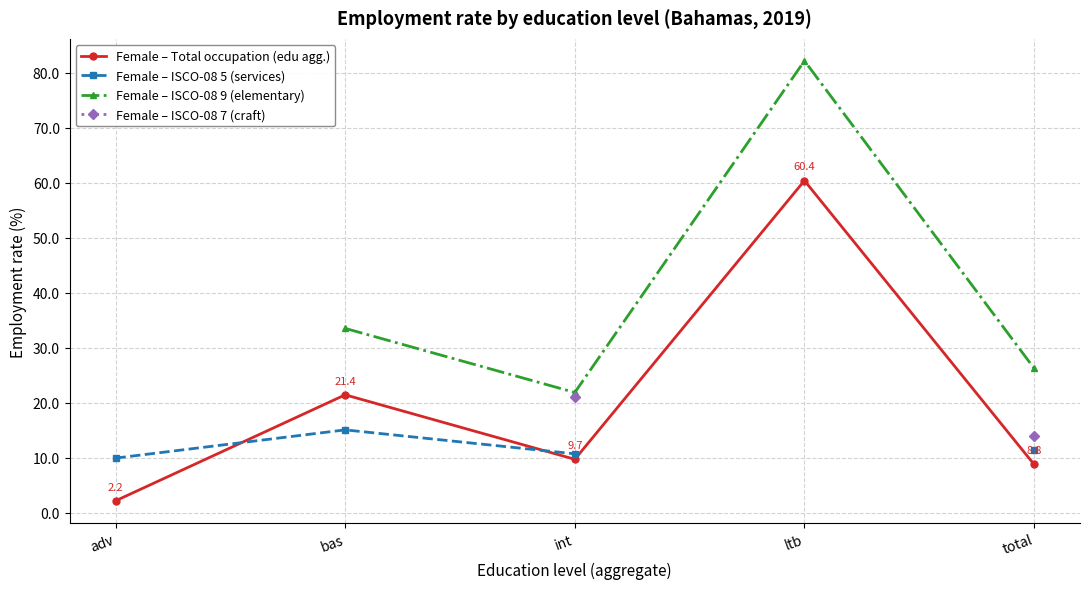

True or false: Female – ISCO-08 5 (services) and Female – ISCO-08 9 (elementary) intersect in this chart.

False